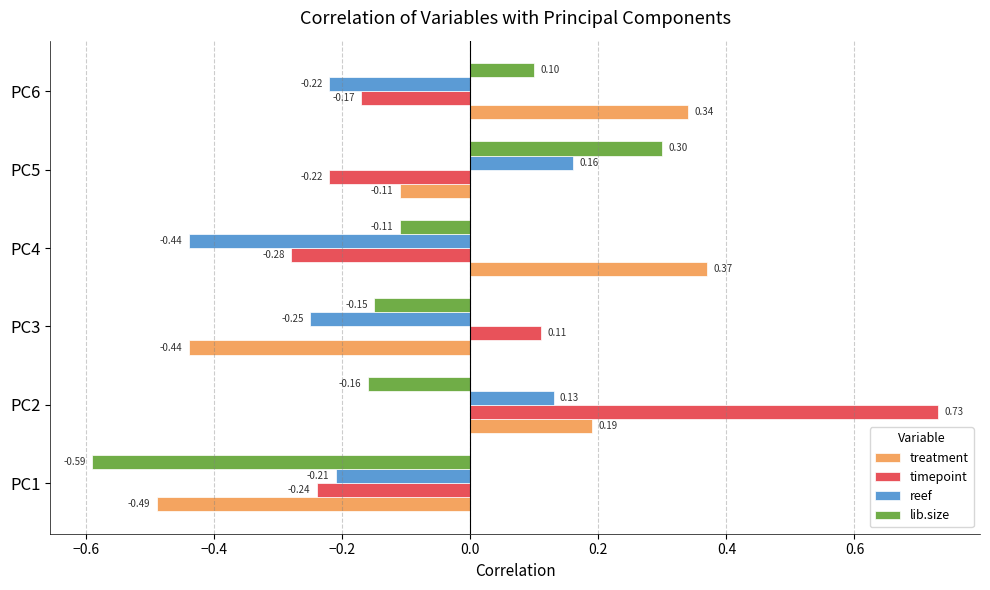

At which label does reef reach its minimum?

PC4